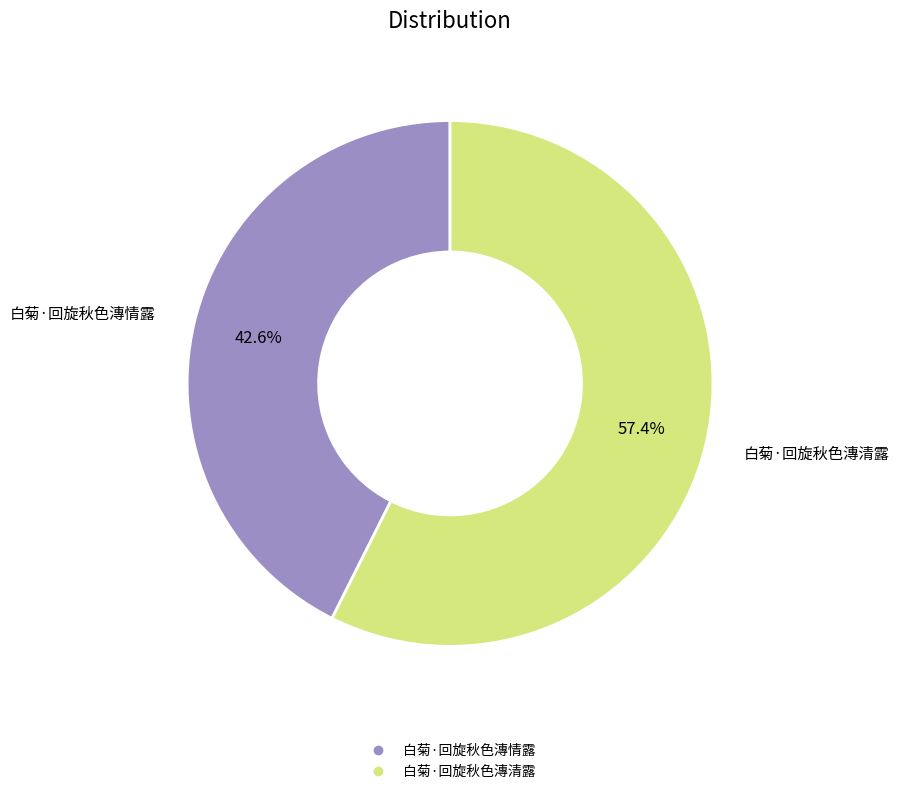

Rank the categories by value from highest to lowest.

白菊·回旋秋色漙清露, 白菊·回旋秋色漙情露